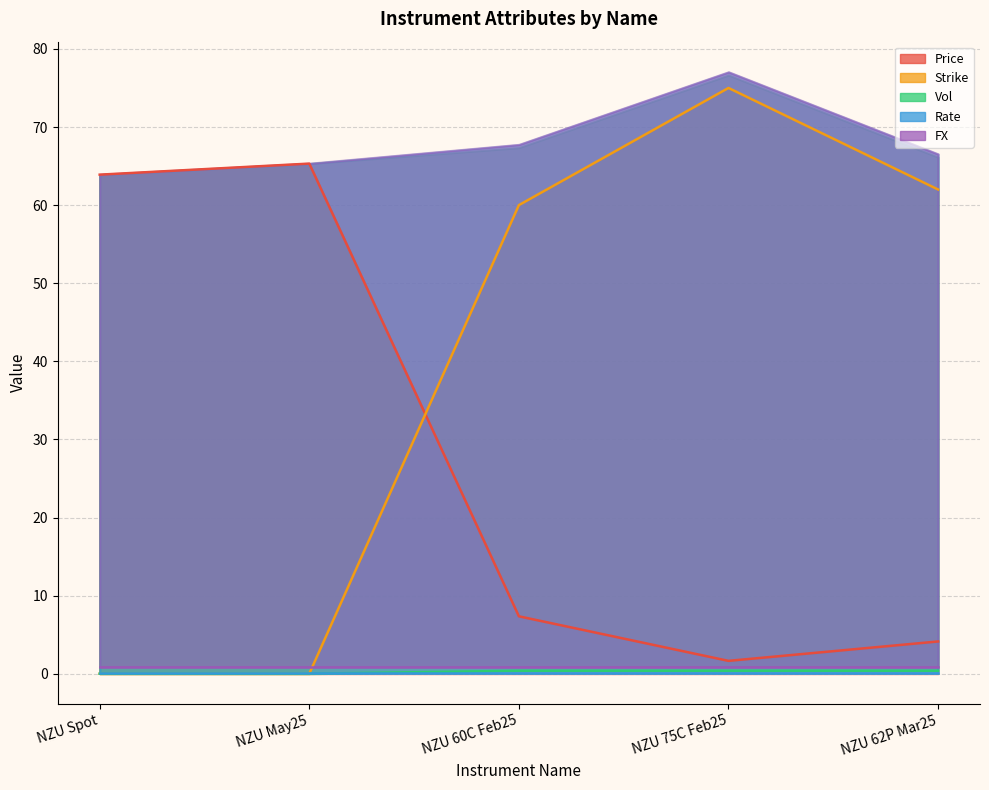

What is the label of the 2nd point from the right?

NZU 75C Feb25